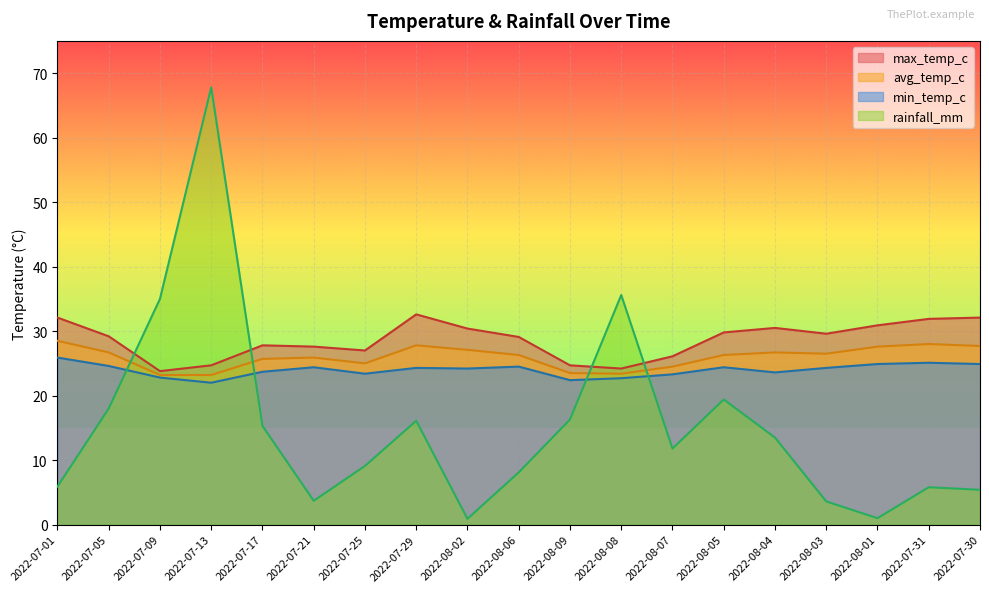

True or false: rainfall_mm has a value of 37.5 at 2022-07-13.

False